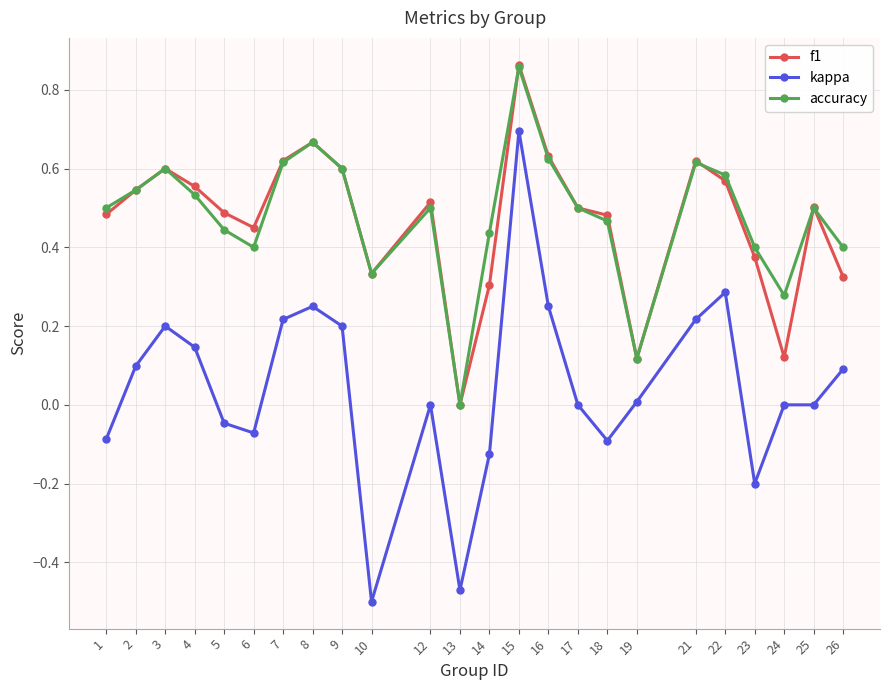

In accuracy, how many points are higher than both neighbors (excluding endpoints)?

6